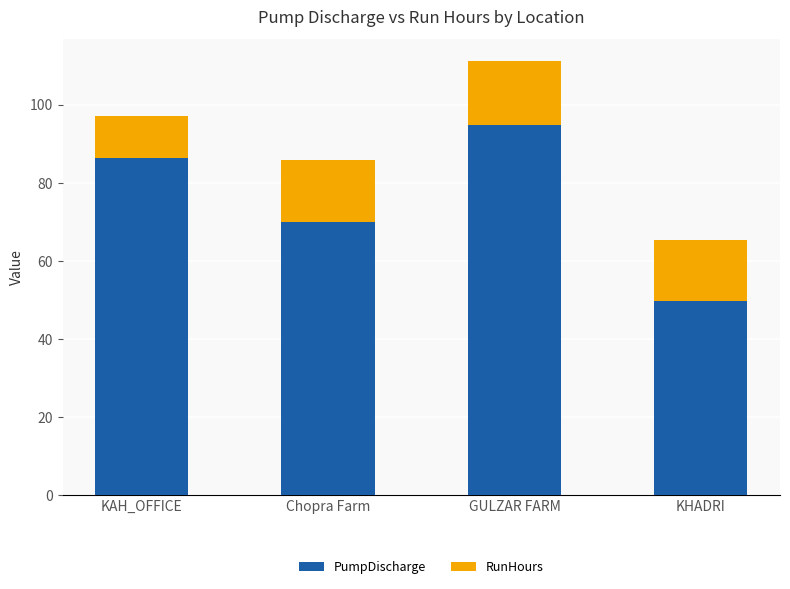

How many data points does each series have?

4